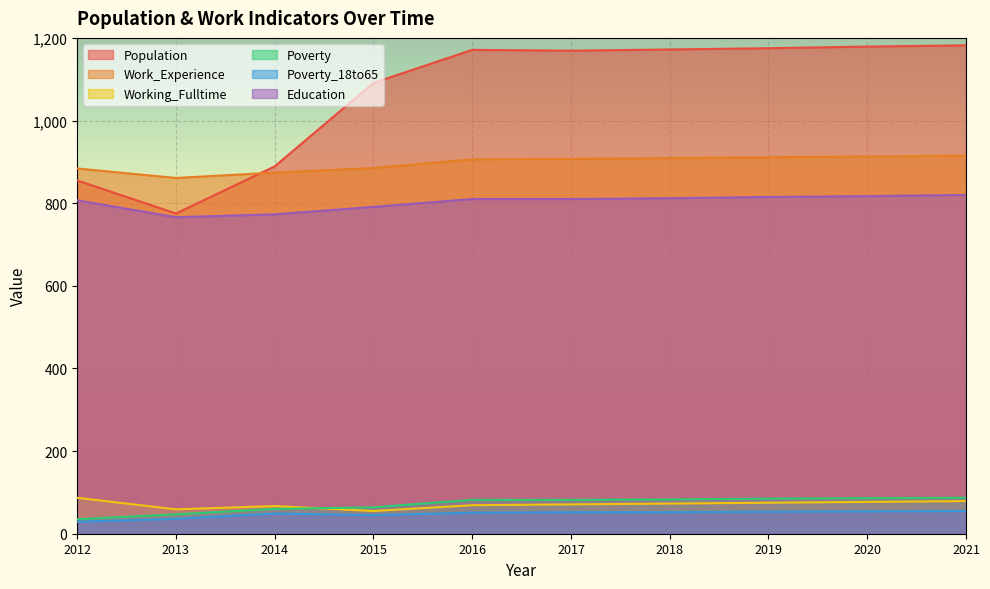

What is the total value across all series at 2020?

3126